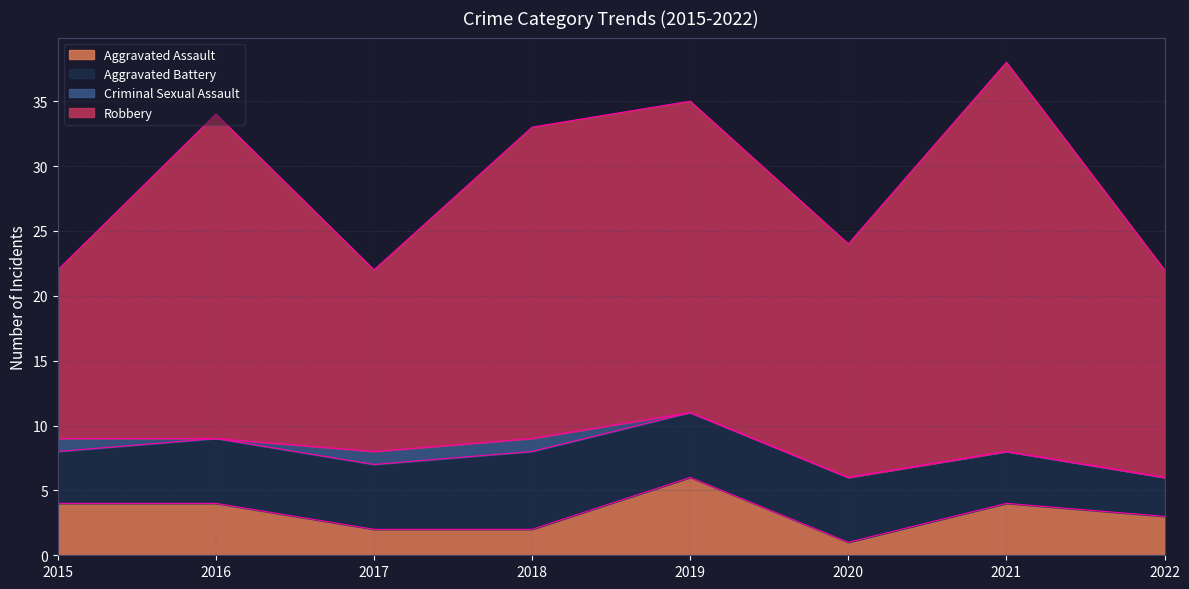

How many distinct data groups are displayed?

4